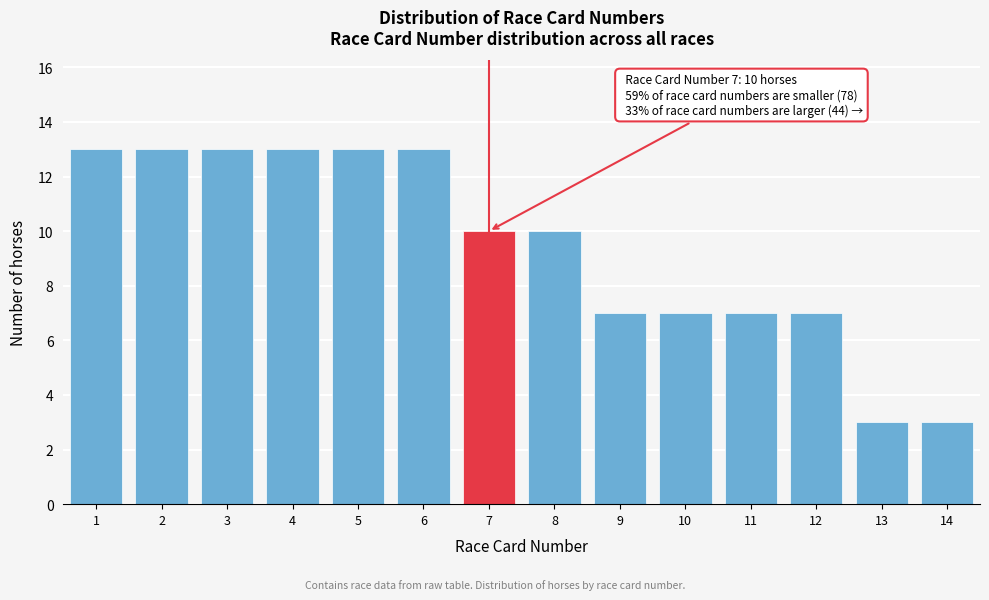

Reading right to left, what are all the values shown in this chart?

3	3	7	7	7	7	10	10	13	13	13	13	13	13